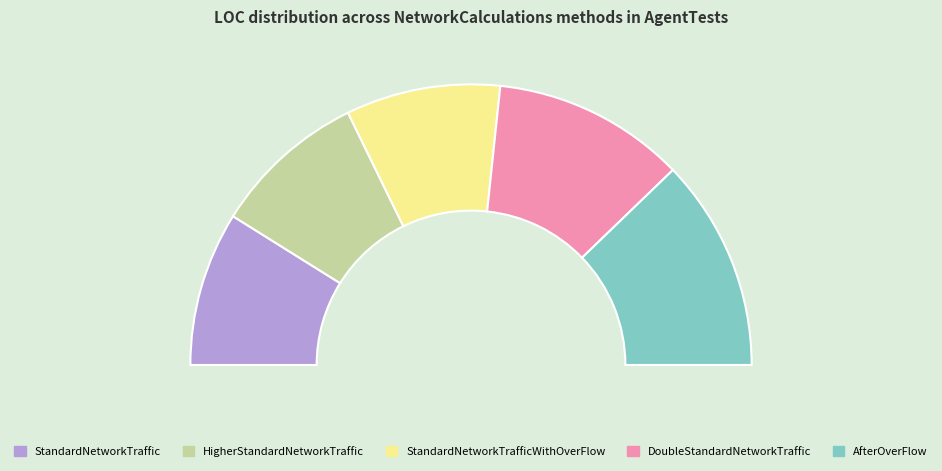

Rank the categories by value from highest to lowest.

AfterOverFlow, DoubleStandardNetworkTraffic, StandardNetworkTraffic, HigherStandardNetworkTraffic, StandardNetworkTrafficWithOverFlow